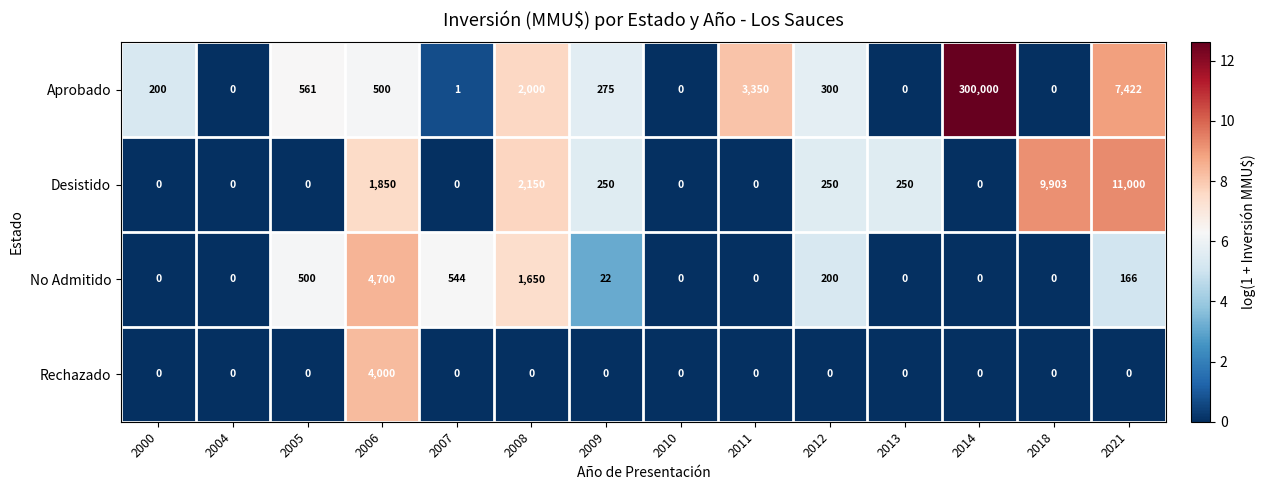

What is the highest value of the Aprobado series?

300000